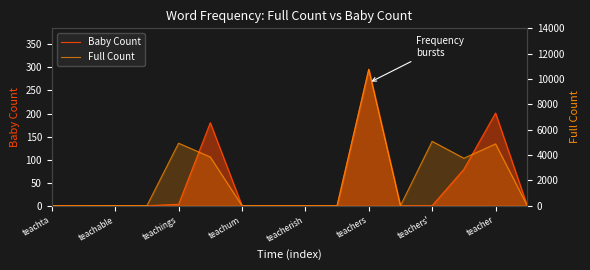

What is the average value of the Baby Count series?

47